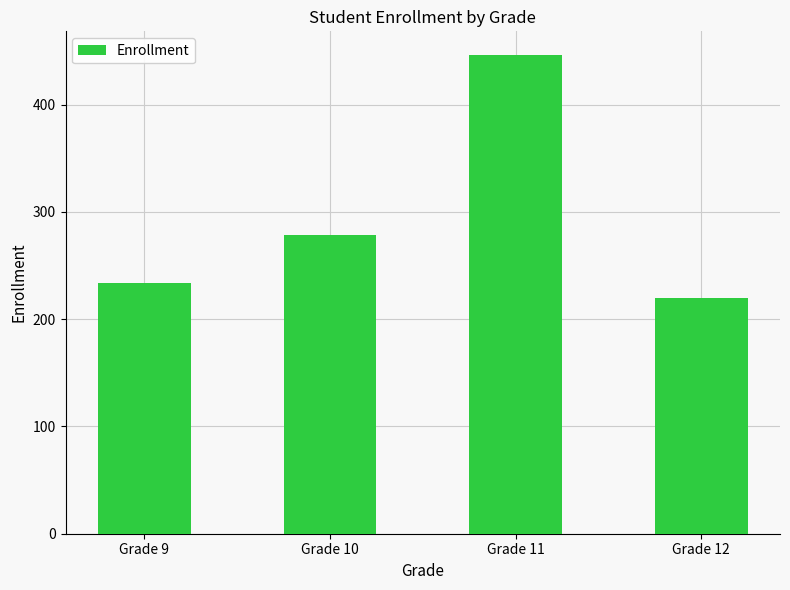

Count the number of data series in this chart.

1